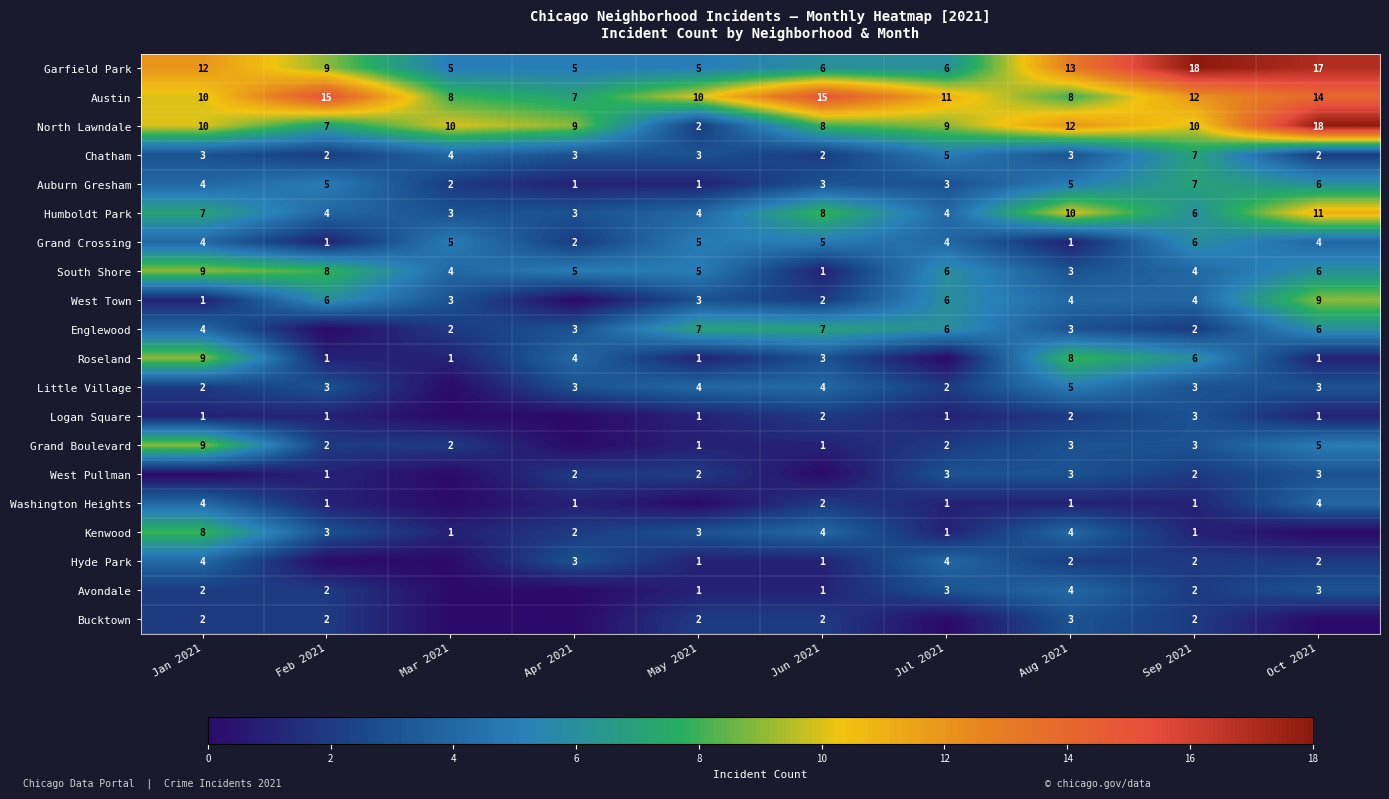

What is the difference between the highest and lowest values at Sep 2021?

17